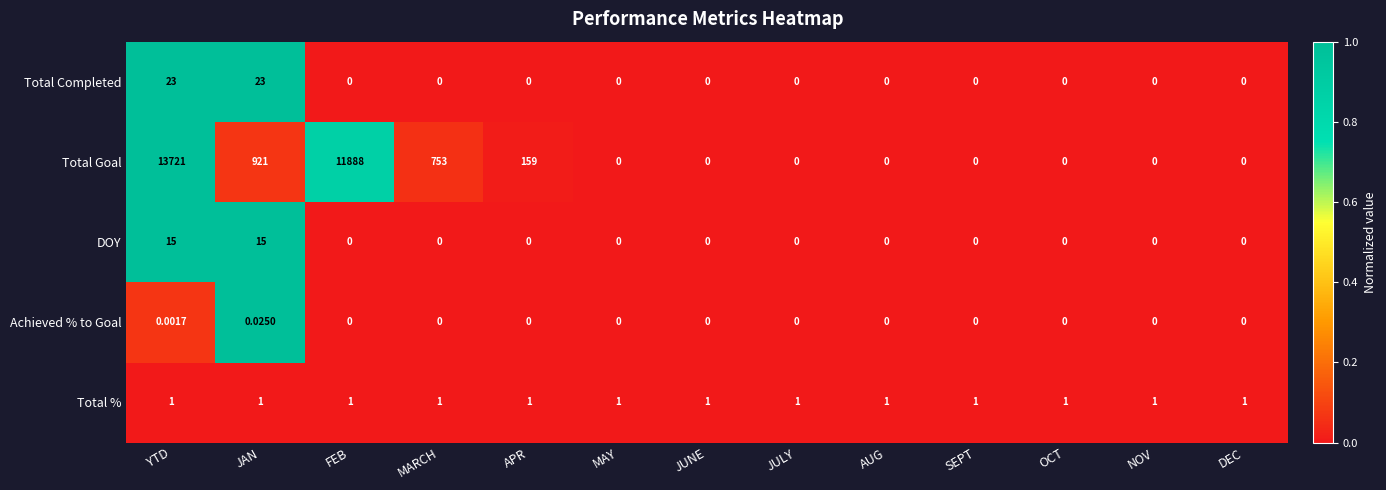

Rank the series by their maximum value, from lowest to highest.

Achieved % to Goal, Total %, DOY, Total Completed, Total Goal